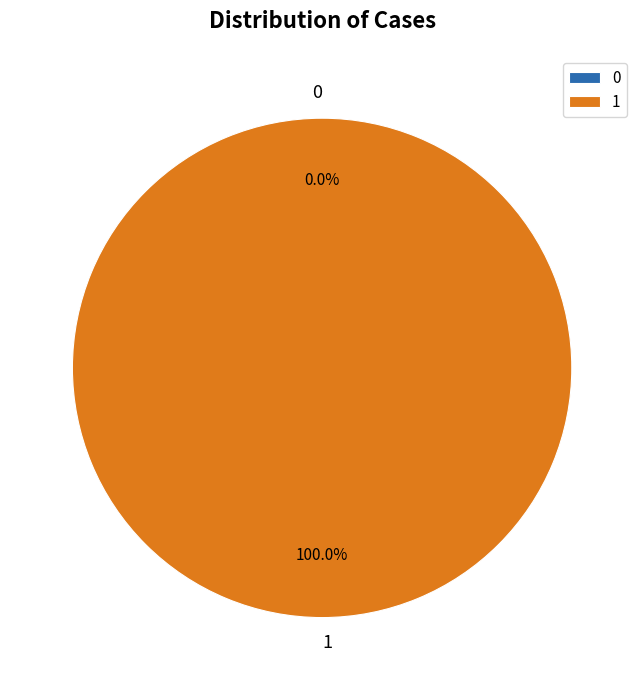

To the nearest percent, what is the average slice percentage?

50%